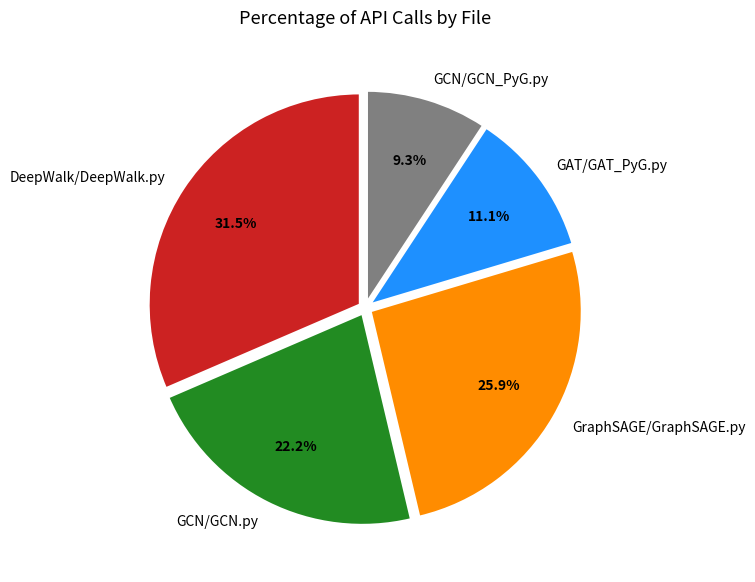

Count the number of slices in the pie.

5